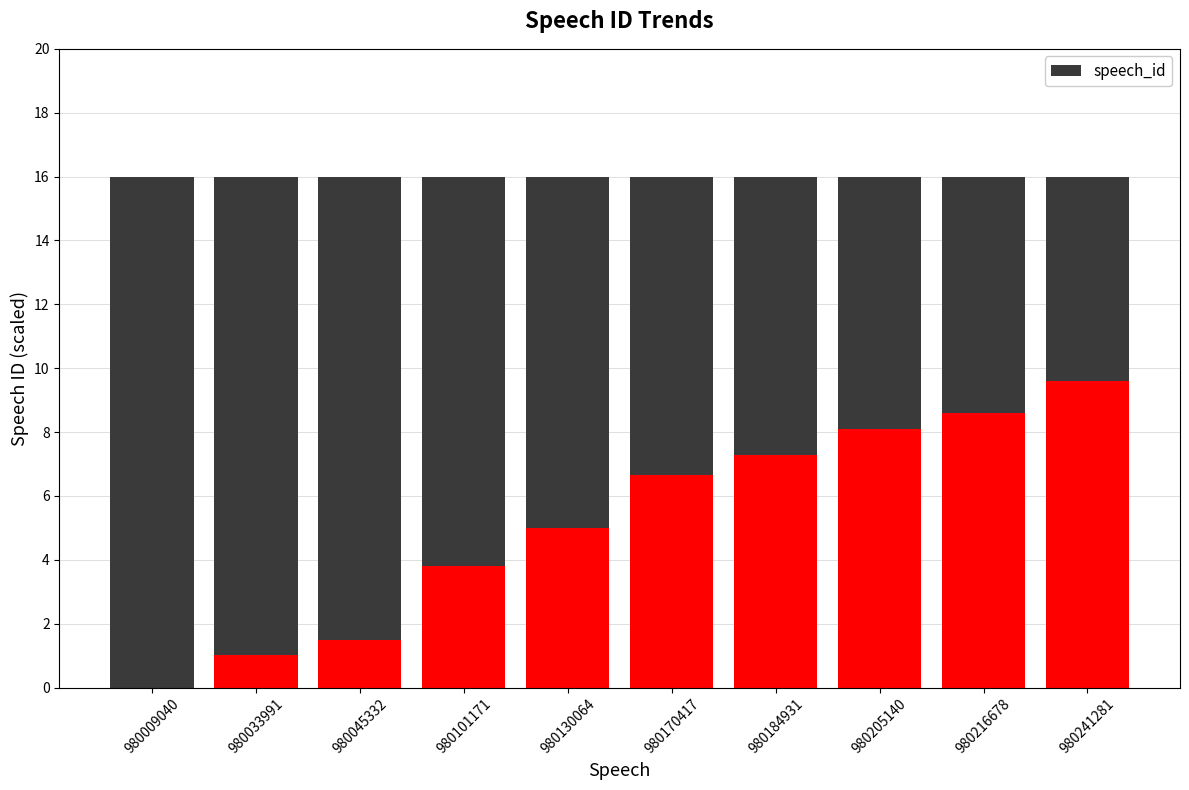

Are the bars horizontal?

No